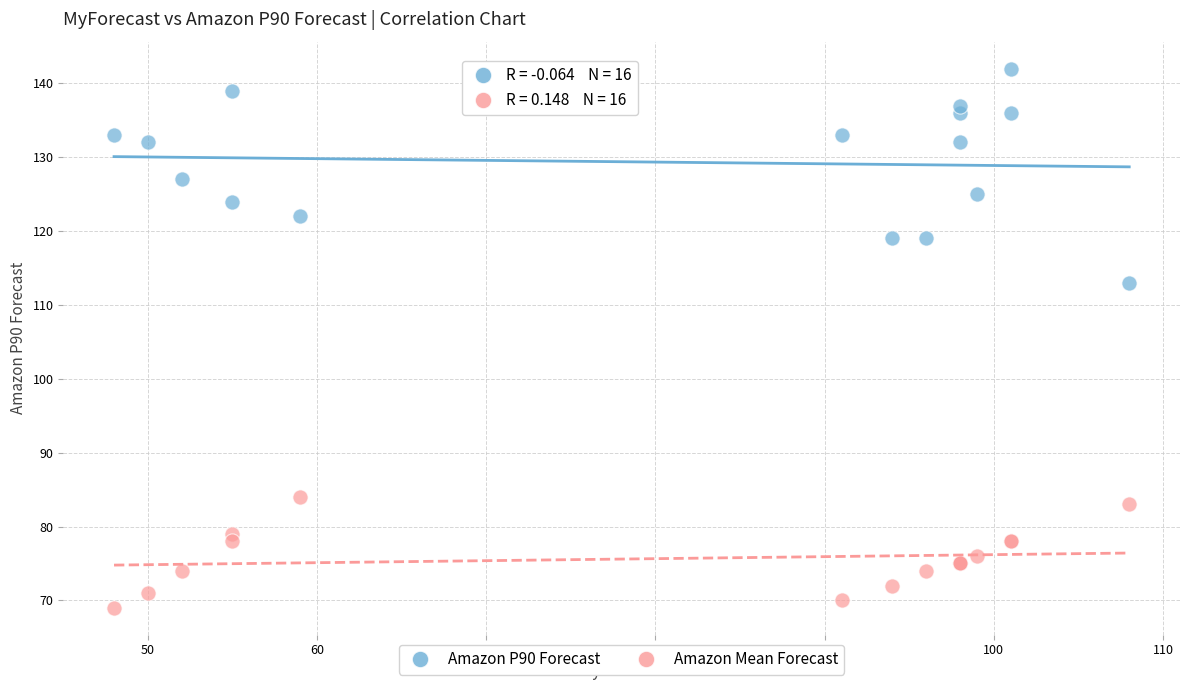

Across all series, what Y value is closest to 105?

113